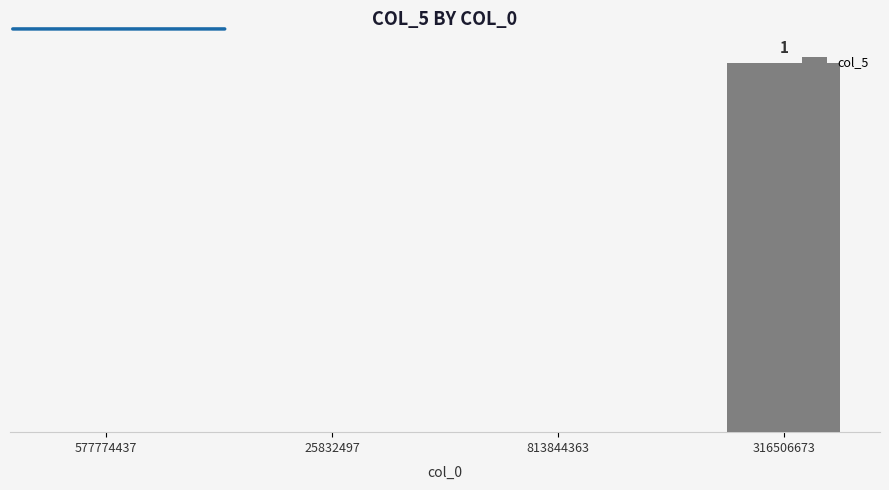

What is the sum of the values at 25832497 and 316506673?

1